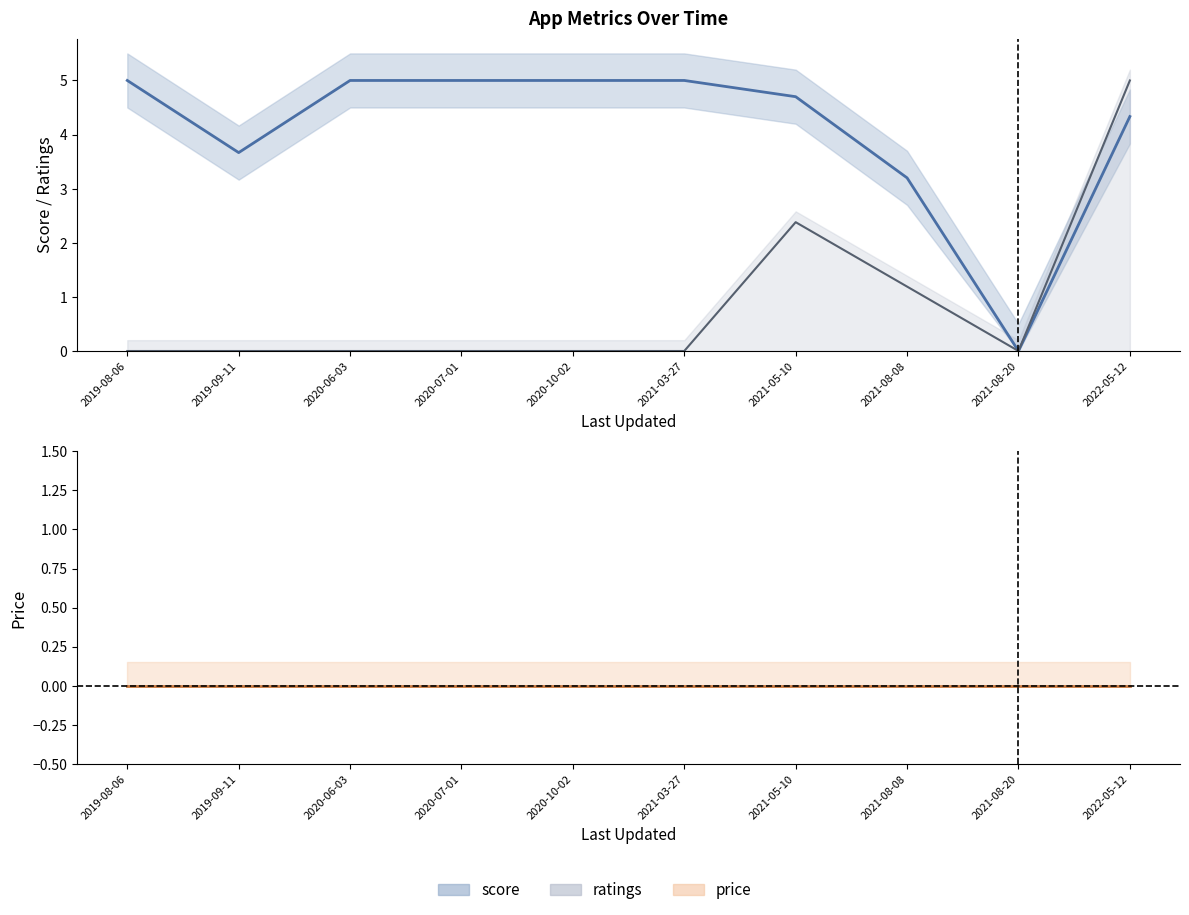

Is the value of score at 2022-05-12 greater than the value of ratings at 2020-07-01?

Yes